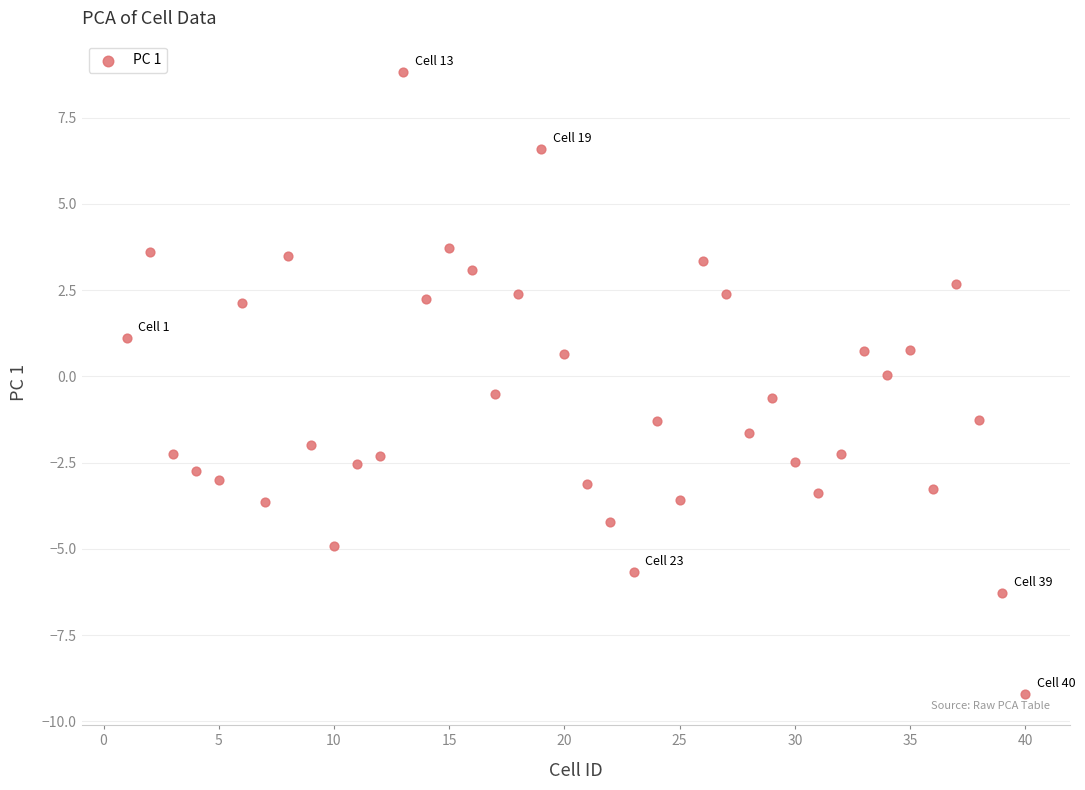

What is the range of Y values (max minus min)?

18.0